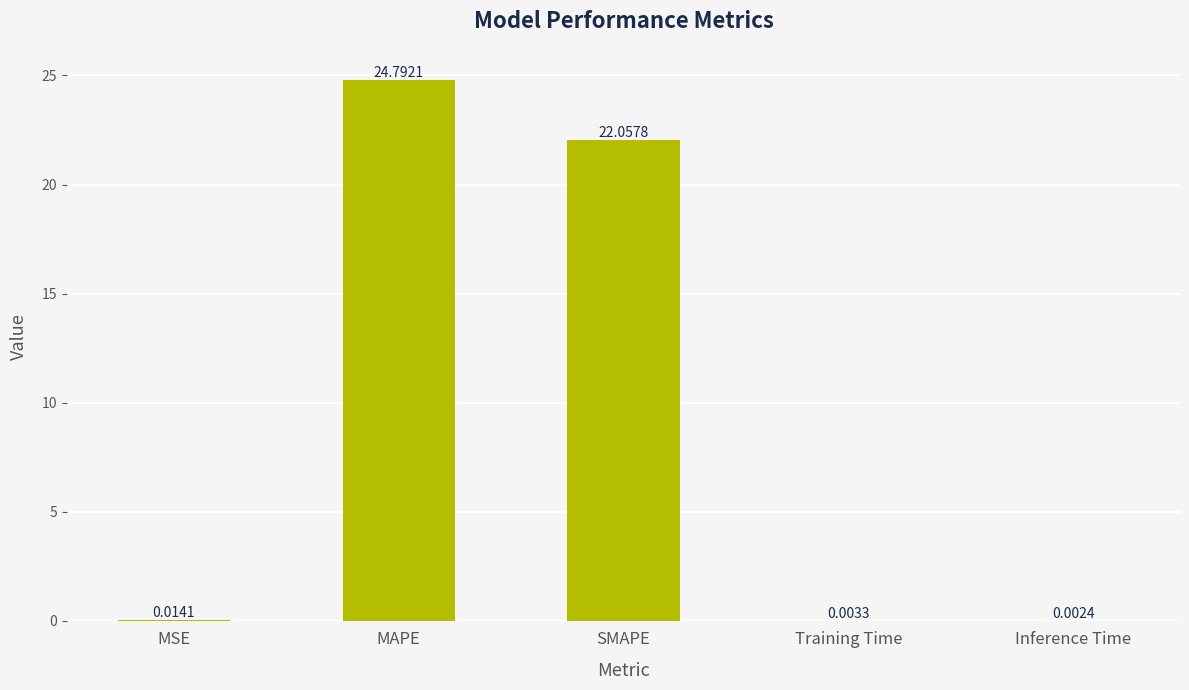

Which has a higher value, Inference Time or MAPE?

MAPE